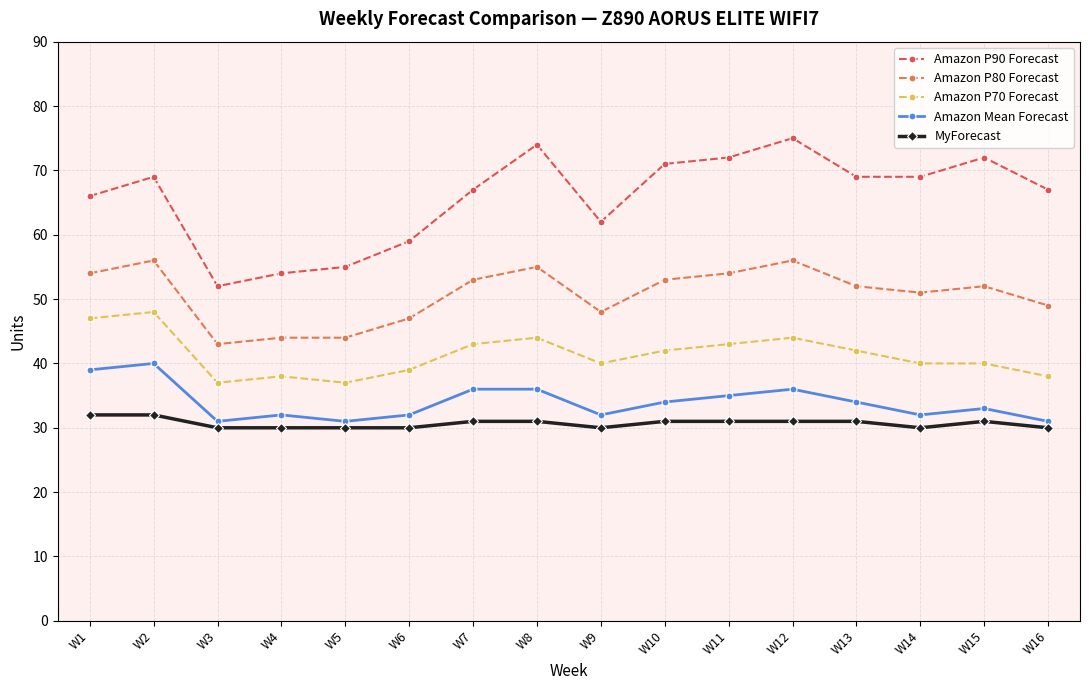

Reading left to right, extract all data points from this chart.

Amazon P90 Forecast: 66	69	52	54	55	59	67	74	62	71	72	75	69	69	72	67
Amazon P80 Forecast: 54	56	43	44	44	47	53	55	48	53	54	56	52	51	52	49
Amazon P70 Forecast: 47	48	37	38	37	39	43	44	40	42	43	44	42	40	40	38
Amazon Mean Forecast: 39	40	31	32	31	32	36	36	32	34	35	36	34	32	33	31
MyForecast: 32	32	30	30	30	30	31	31	30	31	31	31	31	30	31	30